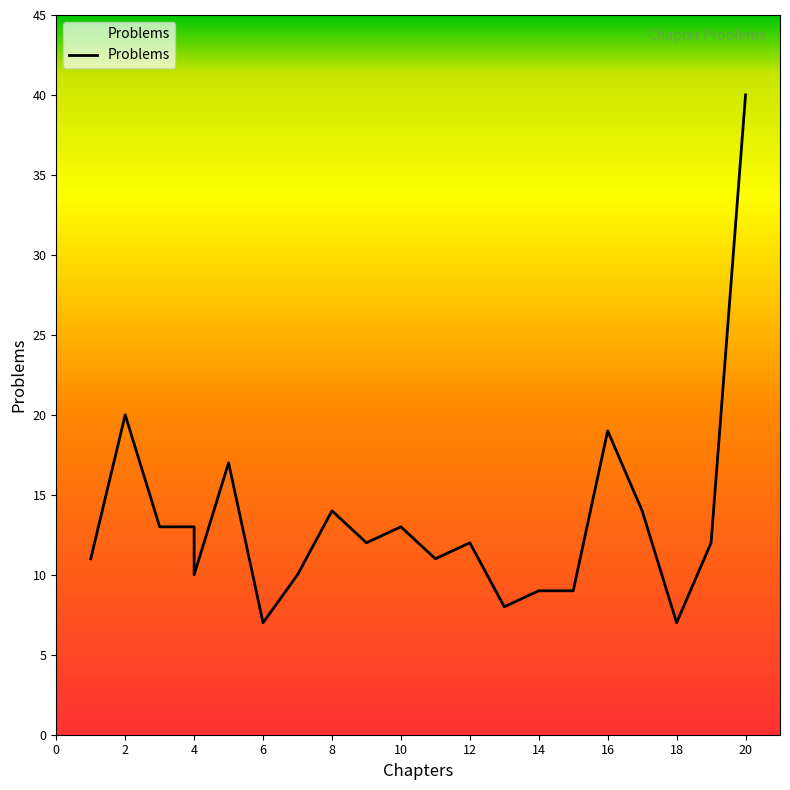

True or false: the data shows 12 at 19.

True